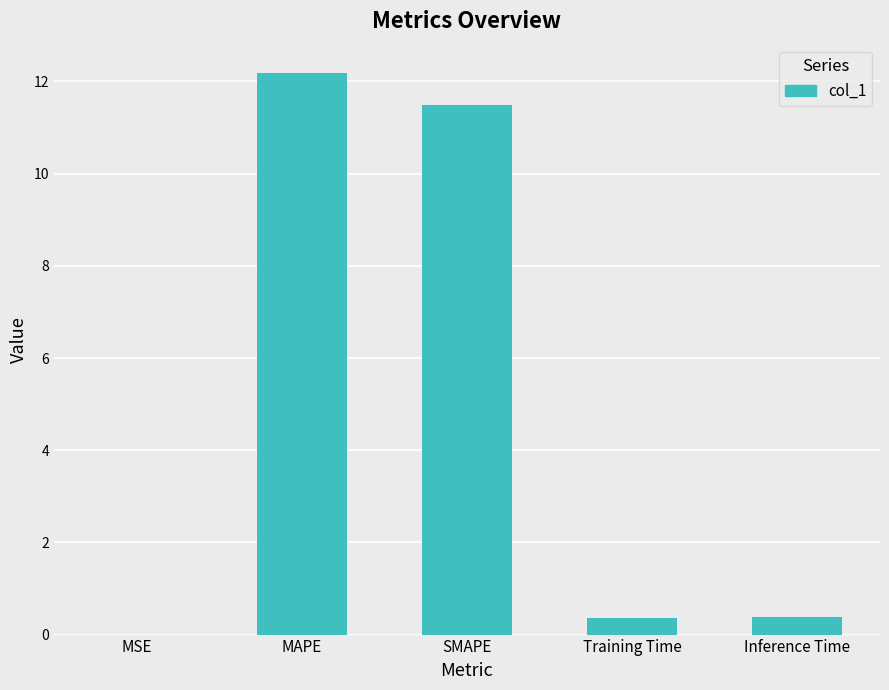

Which category has the highest value across all series?

MAPE